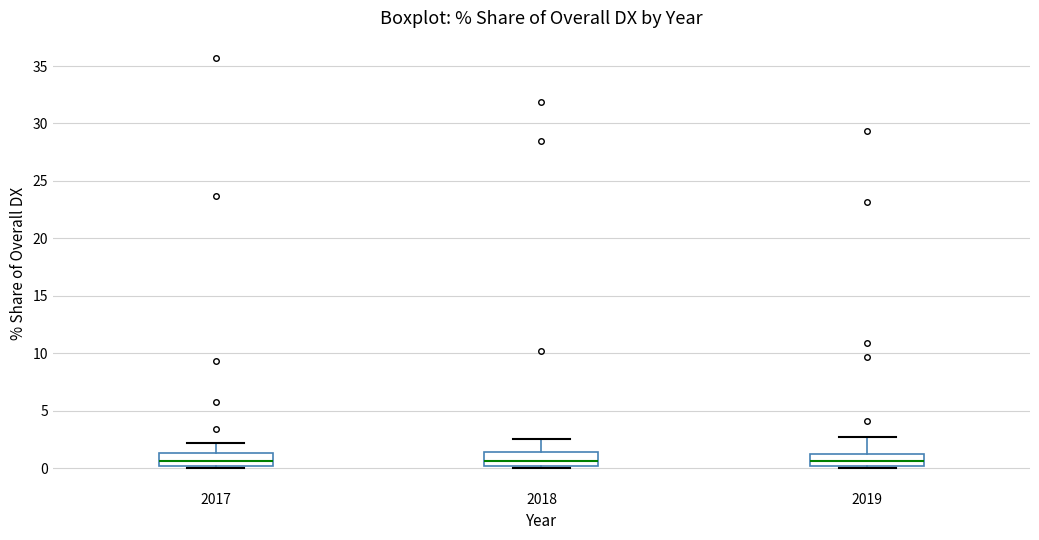

Reading left to right, read every box against the y-axis: the position of its median line, the range the box covers, and the ends of its whiskers. The values are not printed on the chart, so give them approximately, as read against the axis.

2017: median 0.5, box 0.0 to 1.5, whiskers 0.0 (just below the box's lower edge) to 2.0
2018: median 0.5, box 0.0 to 1.5, whiskers 0.0 (just below the box's lower edge) to 2.5
2019: median 0.5, box 0.0 to 1.0, whiskers 0.0 (just below the box's lower edge) to 2.5